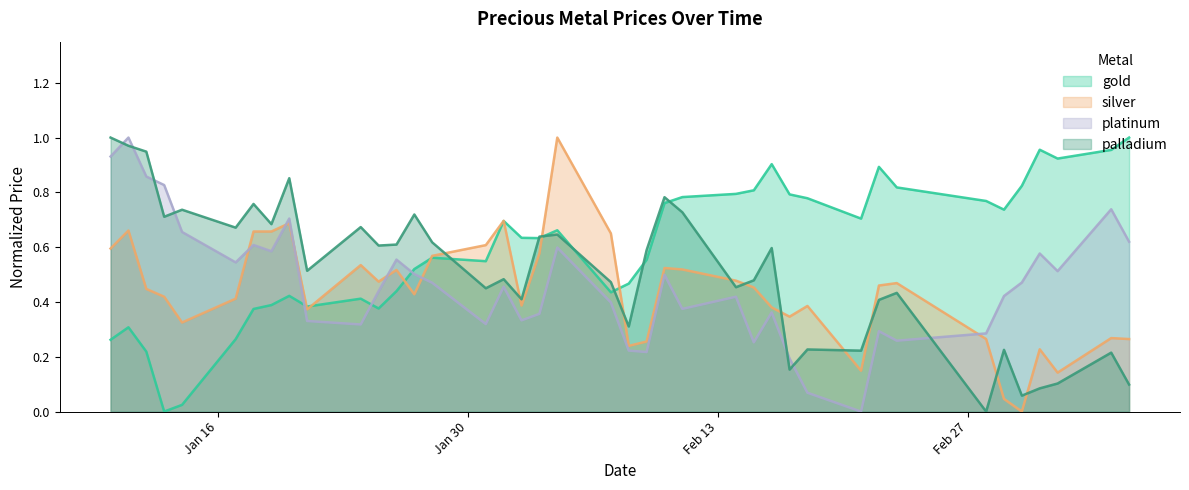

Reading left to right, what are all the values shown in this chart?

gold: 0.3	0.3	0.2	0.0	0.0	0.3	0.4	0.4	0.4	0.4	0.4	0.4	0.4	0.5	0.6	0.5	0.7	0.6	0.6	0.7	0.4	0.5	0.6	0.8	0.8	0.8	0.8	0.9	0.8	0.8	0.7	0.9	0.8	0.8	0.7	0.8	1.0	0.9	1.0	1.0
silver: 0.6	0.7	0.4	0.4	0.3	0.4	0.7	0.7	0.7	0.4	0.5	0.5	0.5	0.4	0.6	0.6	0.7	0.4	0.6	1.0	0.7	0.2	0.3	0.5	0.5	0.5	0.5	0.4	0.3	0.4	0.1	0.5	0.5	0.3	0.0	0.0	0.2	0.1	0.3	0.3
platinum: 0.9	1.0	0.9	0.8	0.7	0.5	0.6	0.6	0.7	0.3	0.3	0.4	0.6	0.5	0.5	0.3	0.5	0.3	0.4	0.6	0.4	0.2	0.2	0.5	0.4	0.4	0.3	0.4	0.2	0.1	0.0	0.3	0.3	0.3	0.4	0.5	0.6	0.5	0.7	0.6
palladium: 1.0	1.0	0.9	0.7	0.7	0.7	0.8	0.7	0.9	0.5	0.7	0.6	0.6	0.7	0.6	0.5	0.5	0.4	0.6	0.6	0.5	0.3	0.6	0.8	0.7	0.5	0.5	0.6	0.2	0.2	0.2	0.4	0.4	0.0	0.2	0.1	0.1	0.1	0.2	0.1